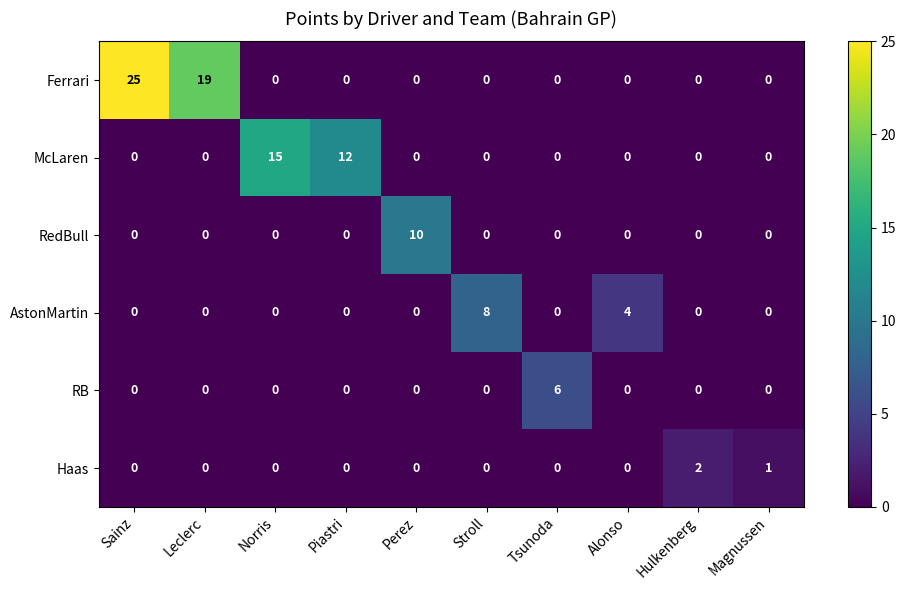

Between Leclerc and Hulkenberg, which series saw the biggest shift?

Ferrari